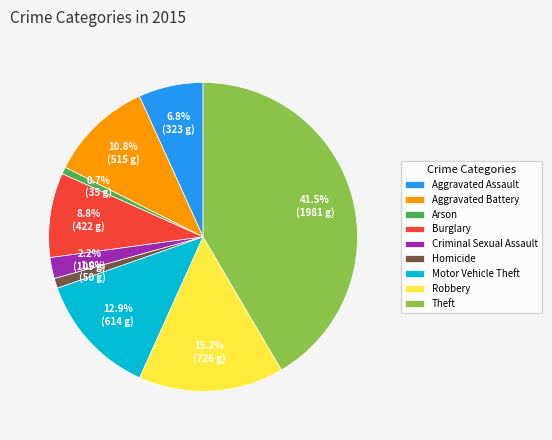

To the nearest percent, what percentage of the pie is Aggravated Battery?

11%